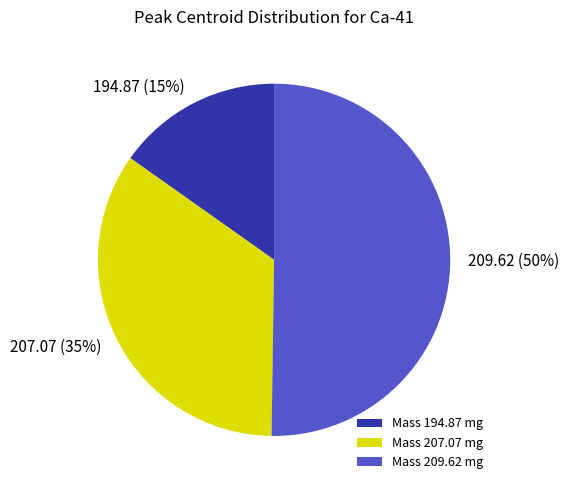

Which category has the smallest portion of the pie?

194.87